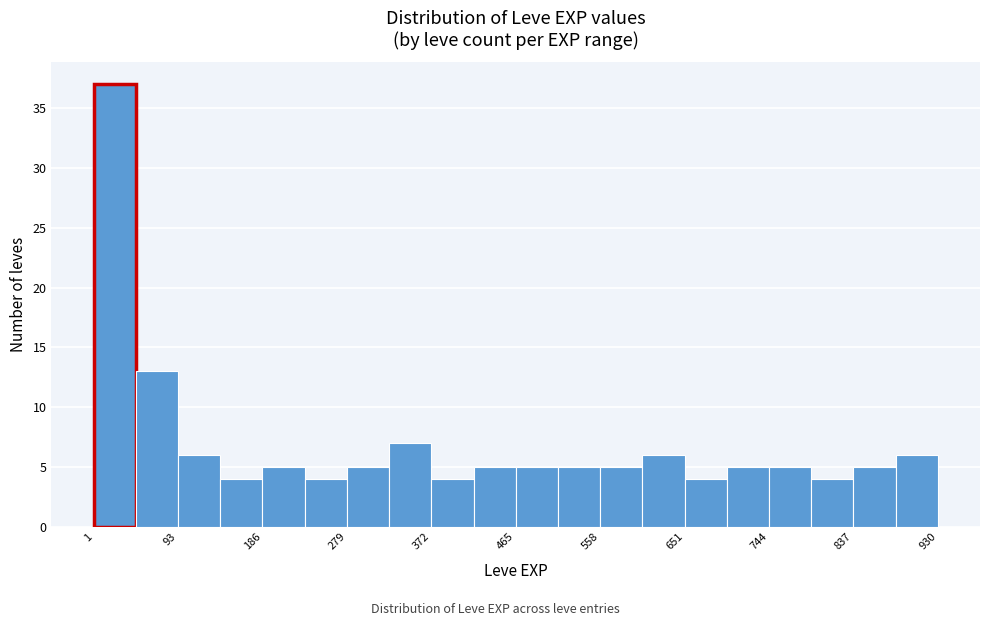

Reading left to right, transcribe this chart: for each bar, give the range it covers on the x-axis and its height. Neither the bar edges nor the heights are printed on the chart, so give them approximately, as read against the axes.

0 to 50: 37
50 to 90: 13
90 to 140: 6
140 to 190: 4
190 to 230: 5
230 to 280: 4
280 to 330: 5
330 to 370: 7
370 to 420: 4
420 to 470: 5
470 to 510: 5
510 to 560: 5
560 to 600: 5
600 to 650: 6
650 to 700: 4
700 to 740: 5
740 to 790: 5
790 to 840: 4
840 to 880: 5
880 to 930: 6